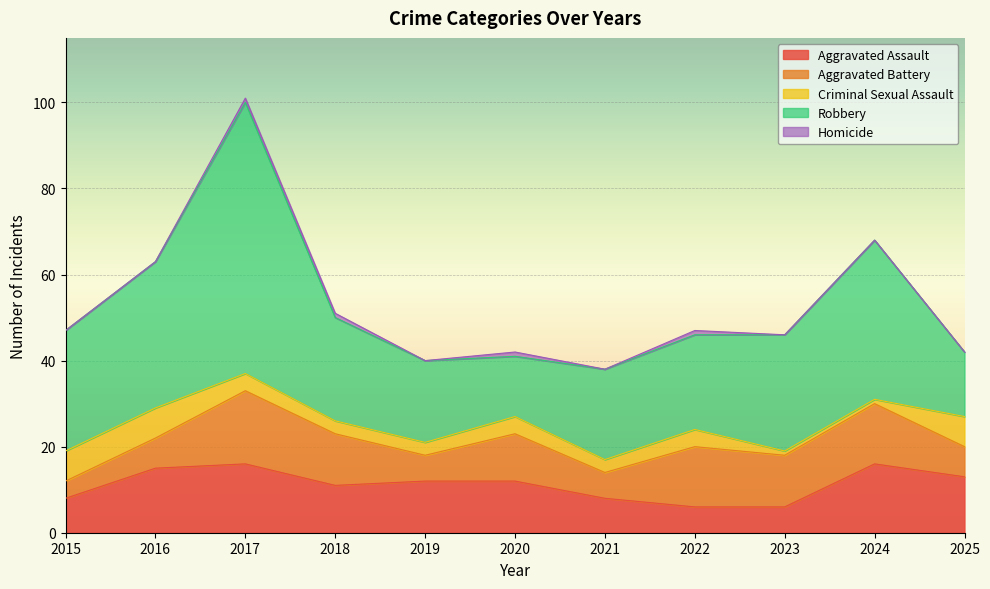

Rank the series at 2019 from highest to lowest value.

Robbery, Aggravated Assault, Aggravated Battery, Criminal Sexual Assault, Homicide